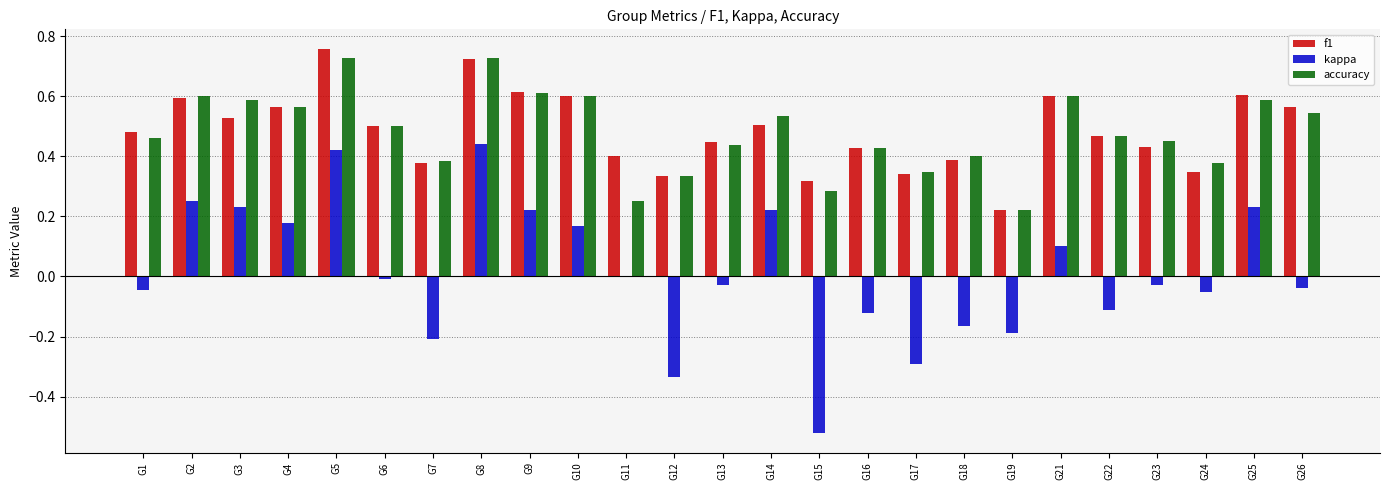

What is the total value across all series at G3?

1.3